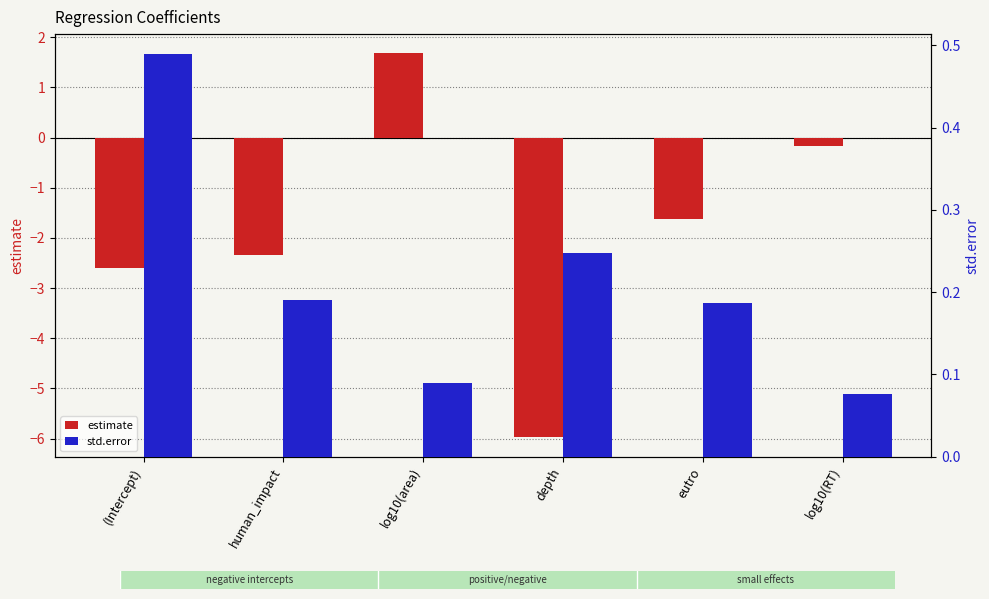

At which category is the sum across all series the highest?

log10(area)